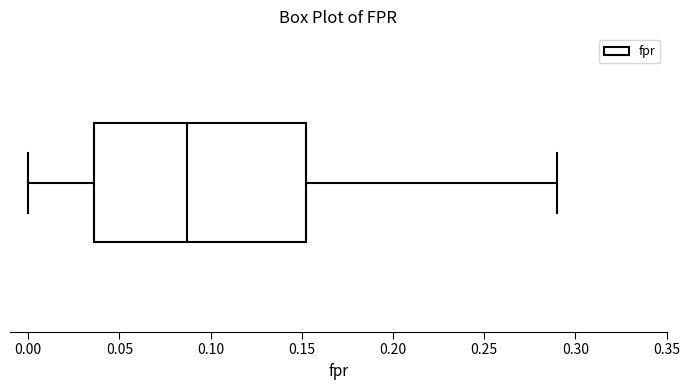

Where does the right whisker of the box end on the x-axis? The values are not printed on the chart, so give them approximately, as read against the axis.

0.290